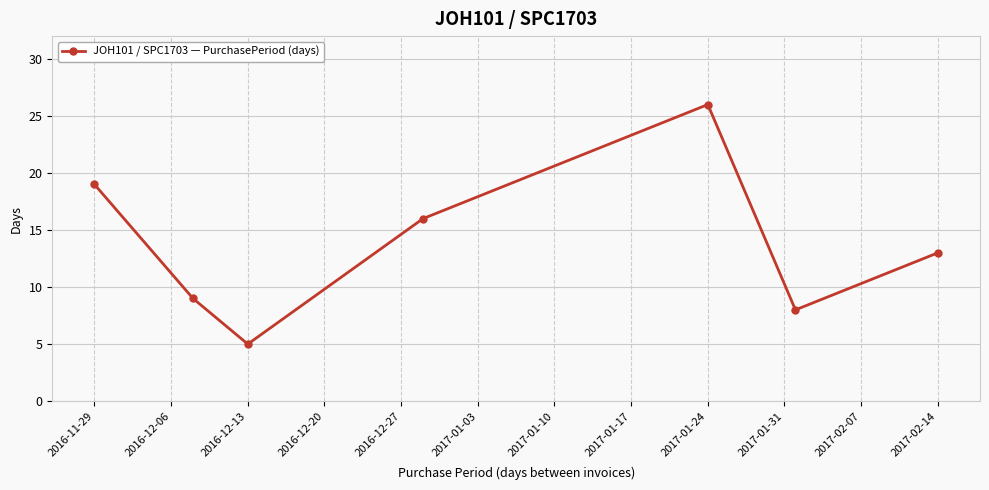

How many interior local peaks (higher than both neighbors) does the data have?

1